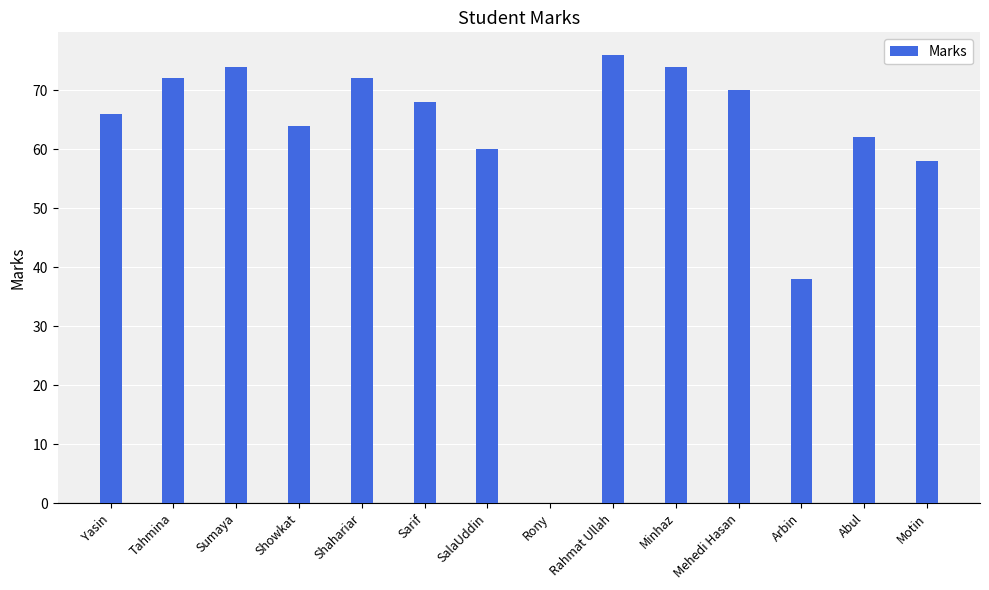

Which label corresponds to the largest value in the chart?

Rahmat Ullah